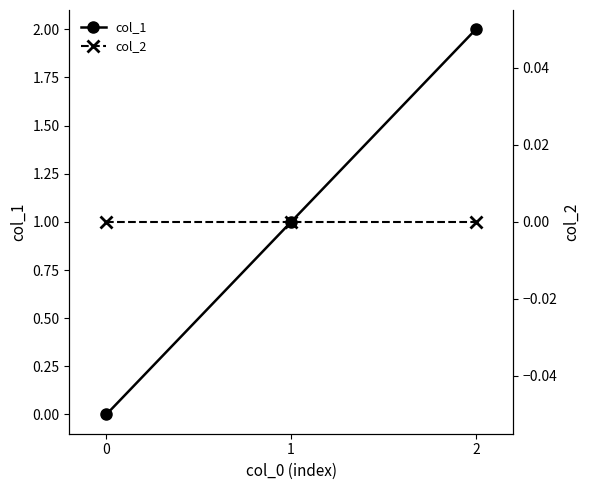

How many col_1 values are between 0 and 2?

3